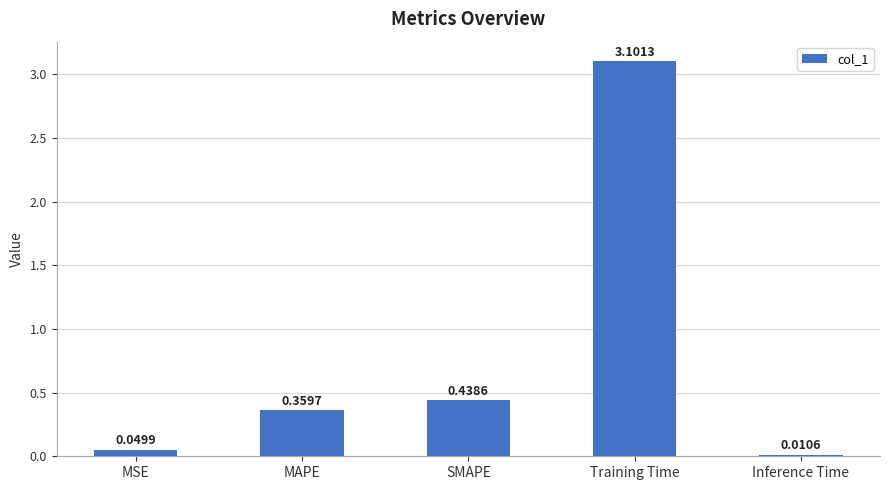

What is the maximum value shown in the chart?

3.1